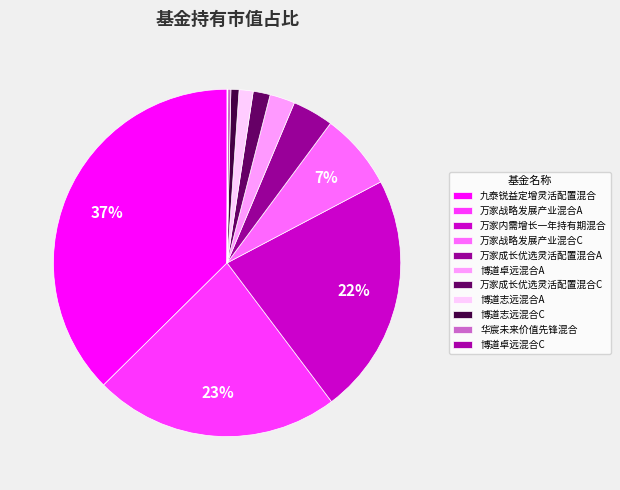

Does 华宸未来价值先锋混合 represent more than half of the total?

No